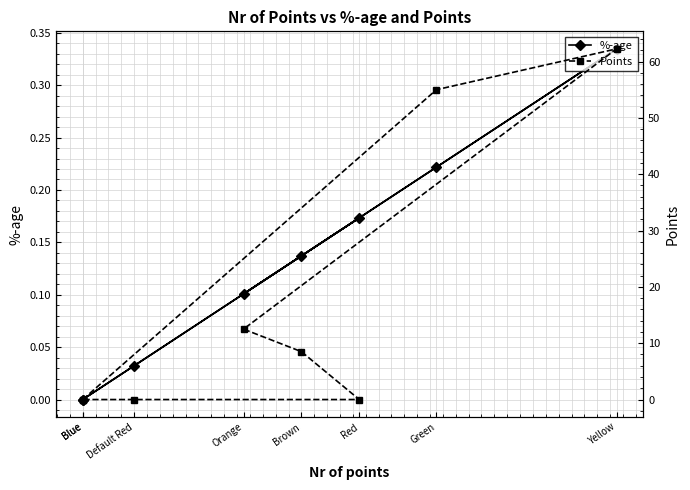

What is the maximum value for Points?

62.2